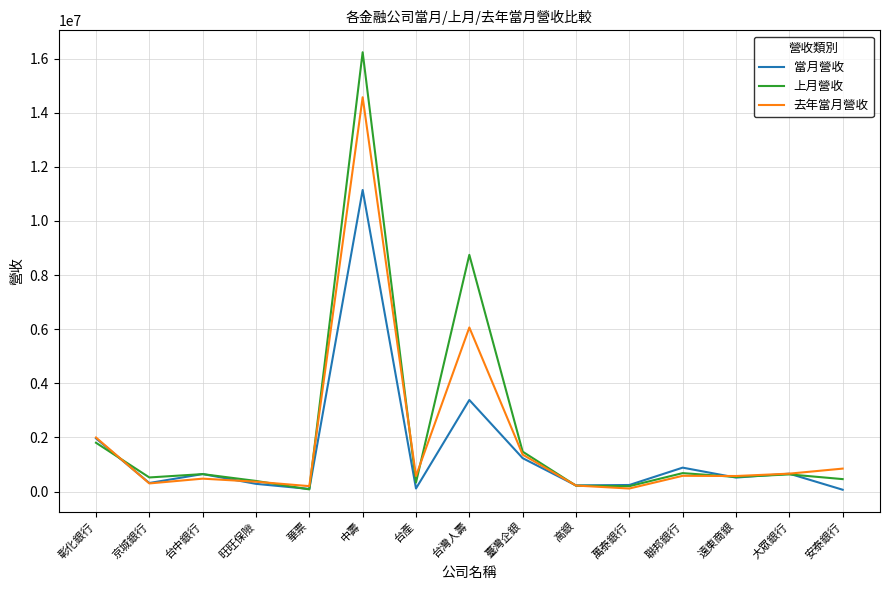

What is the minimum value shown in the chart?

69016